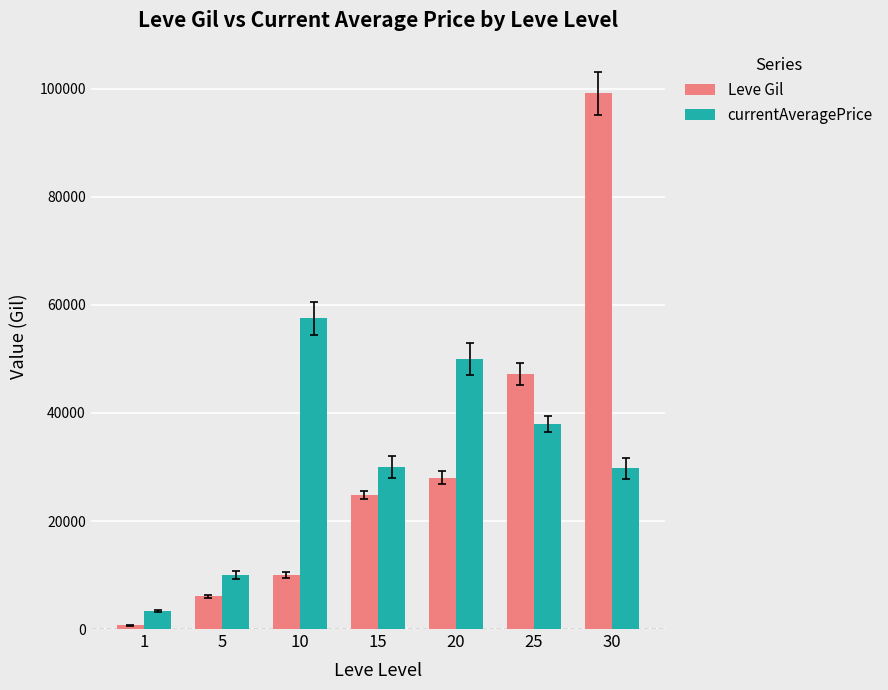

What is the highest value of the Leve Gil series?

99220